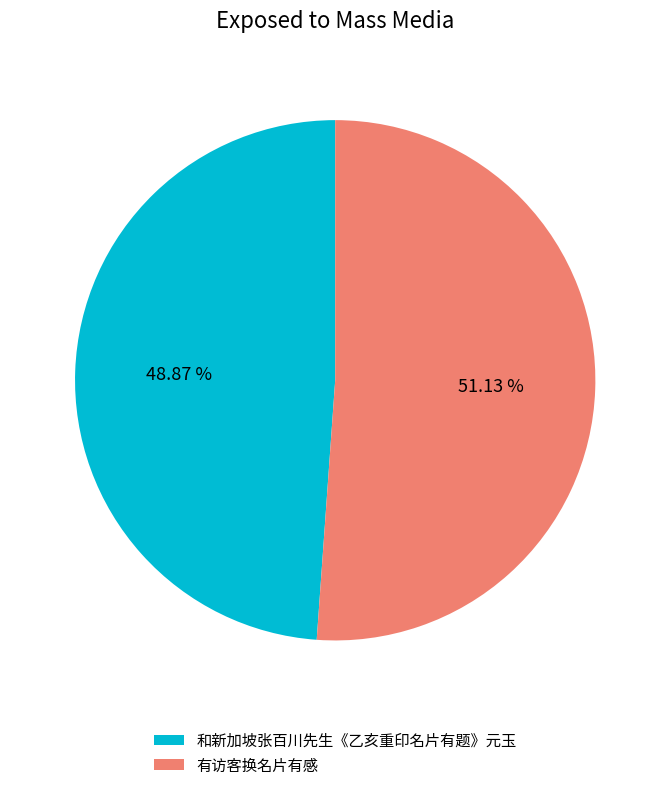

Which slice represents more than half of the pie?

有访客换名片有感